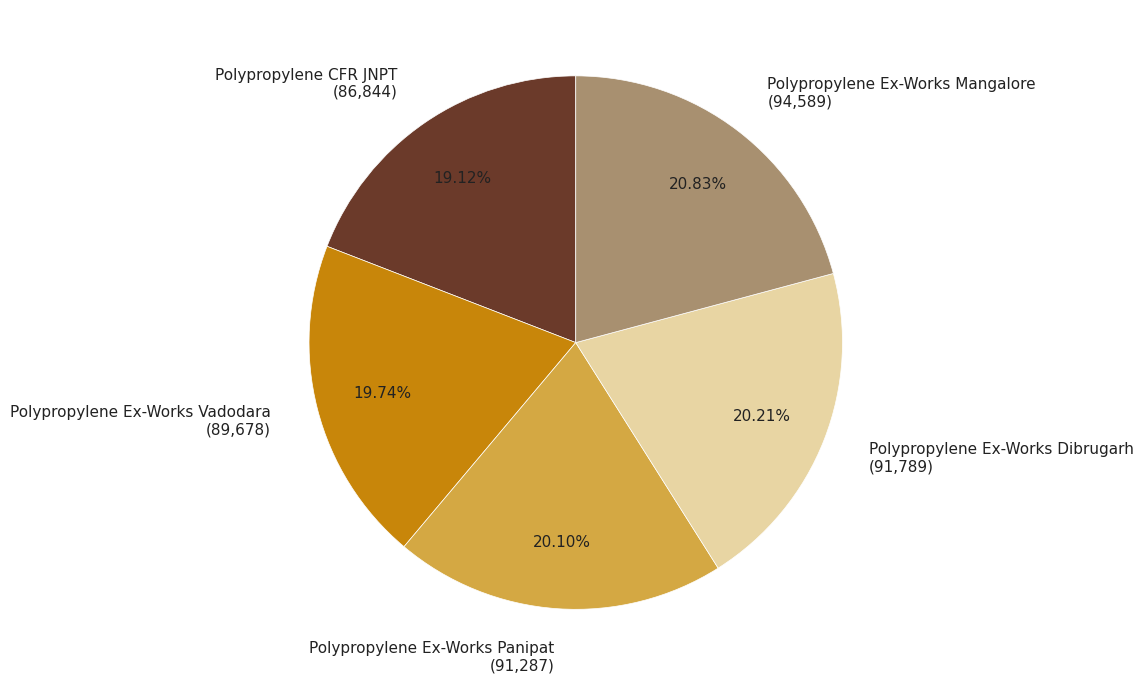

To the nearest percent, what is the average slice percentage?

20%